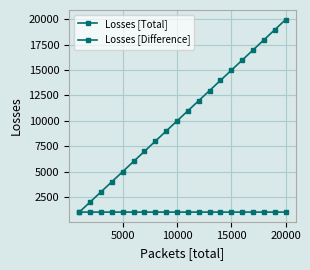

How many data points does each series have?

20